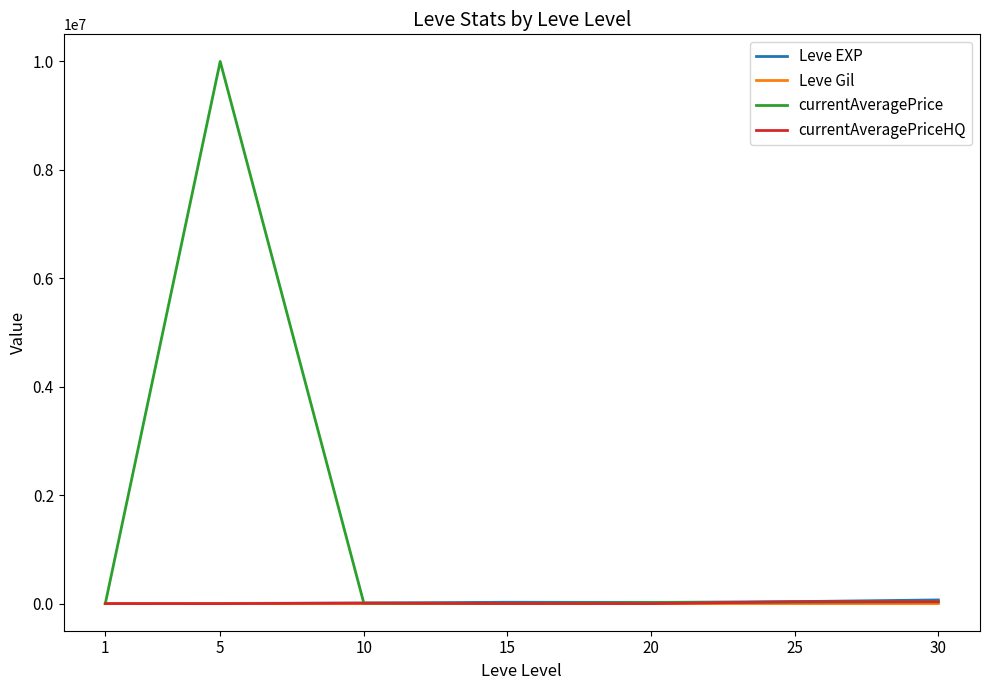

At which category is the sum across all series the highest?

5